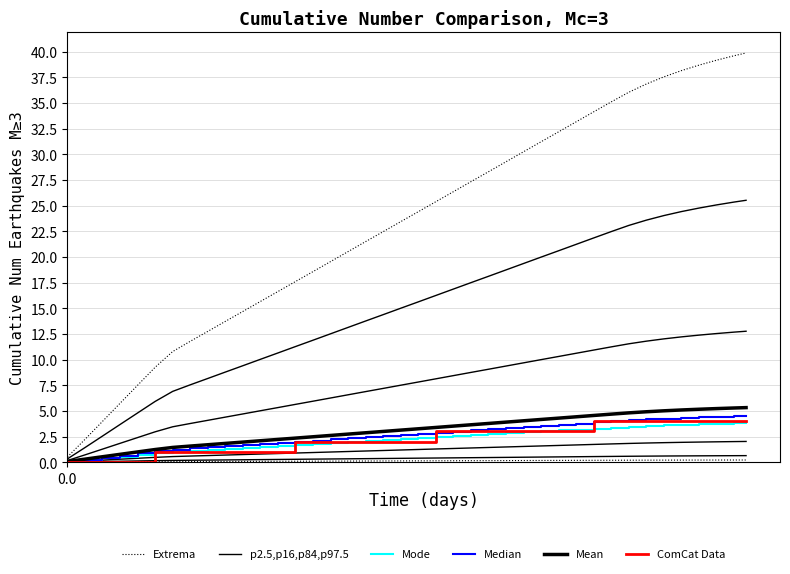

What is the difference between the second highest and second lowest values in the ComCat Data series?

4.0